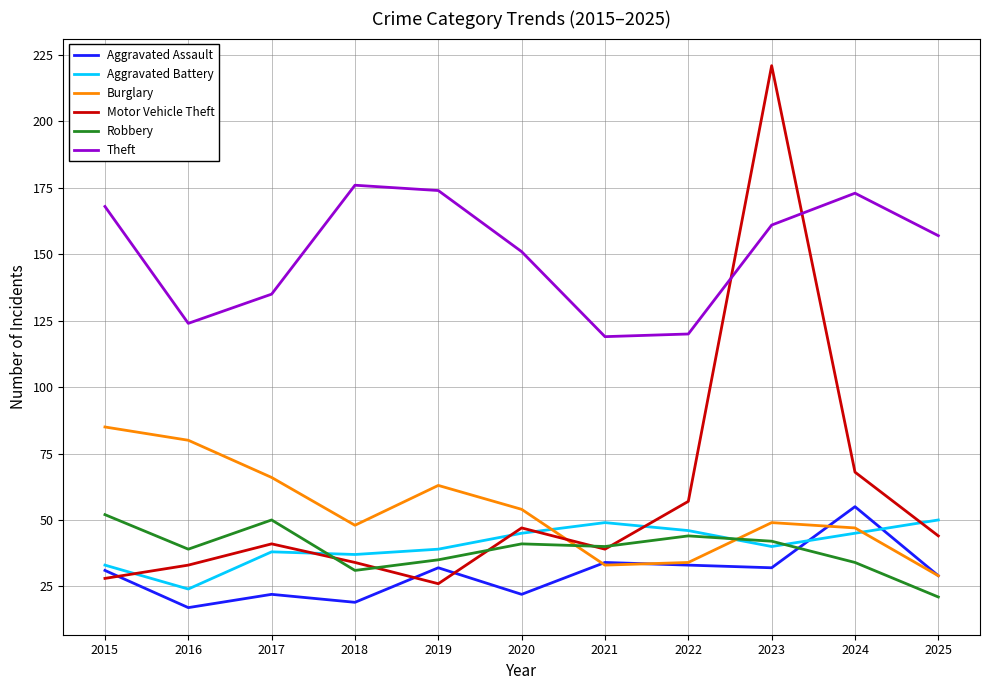

What value does the Robbery series have at 2016, to the nearest 10?

40